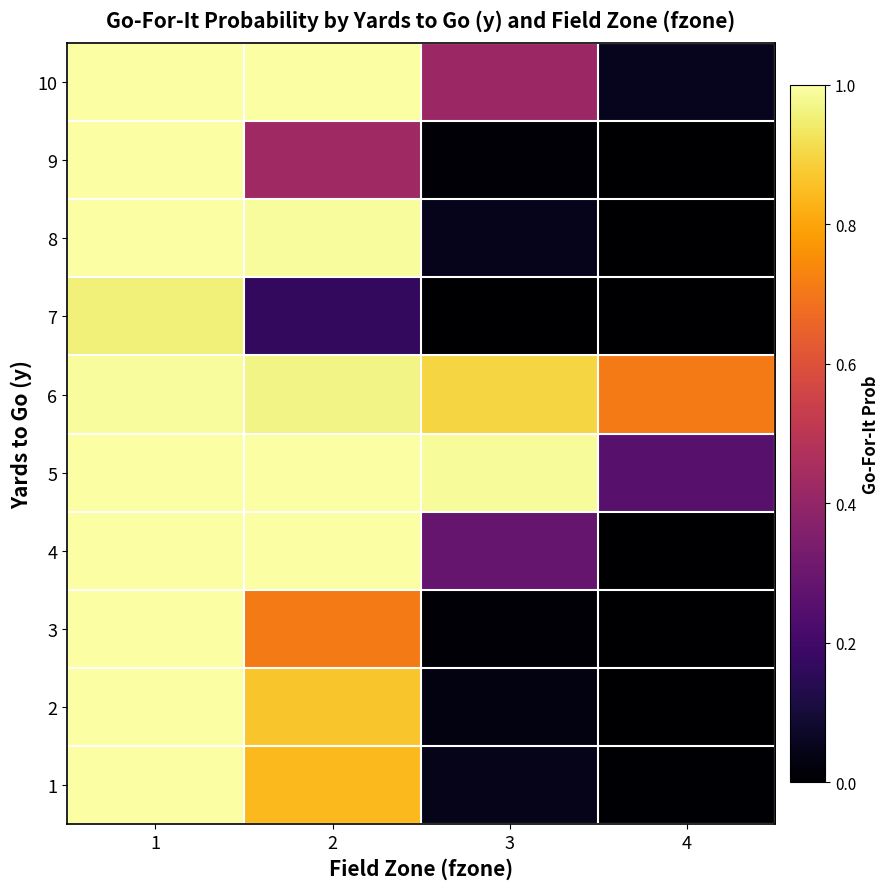

Reading left to right, extract all data points from this chart.

1: 1=1.0	2=0.8	3=0.0	4=0.0
2: 1=1.0	2=0.9	3=0.0	4=0.0
3: 1=1.0	2=0.7	3=0.0	4=0.0
4: 1=1.0	2=1.0	3=0.3	4=0.0
5: 1=1.0	2=1.0	3=1.0	4=0.3
6: 1=1.0	2=1.0	3=0.9	4=0.7
7: 1=1.0	2=0.2	3=0.0	4=0.0
8: 1=1.0	2=1.0	3=0.0	4=0.0
9: 1=1.0	2=0.4	3=0.0	4=0.0
10: 1=1.0	2=1.0	3=0.4	4=0.1